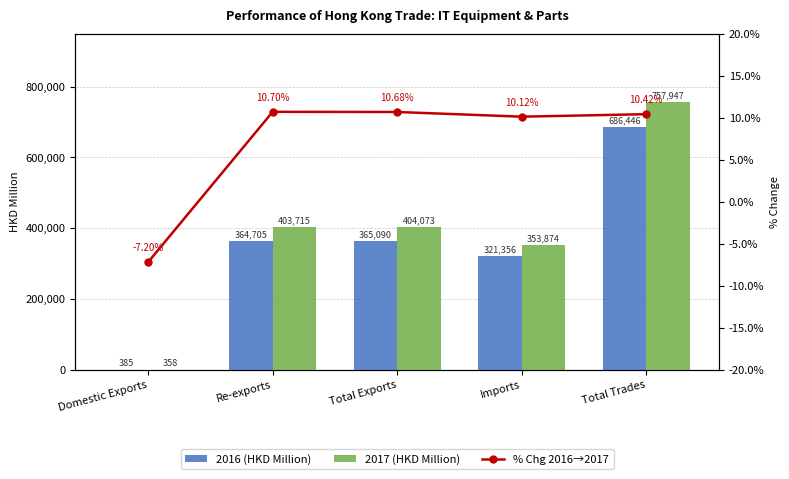

At which category is the sum across all series the highest?

Total Trades